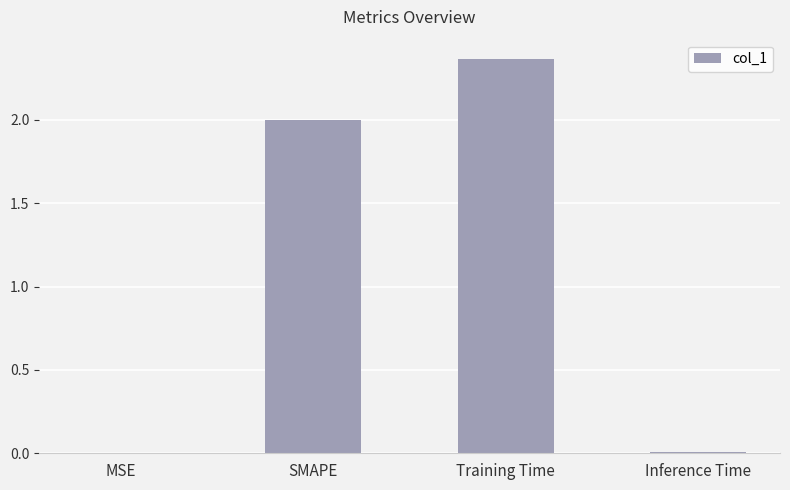

Which category has the highest value across all series?

Training Time